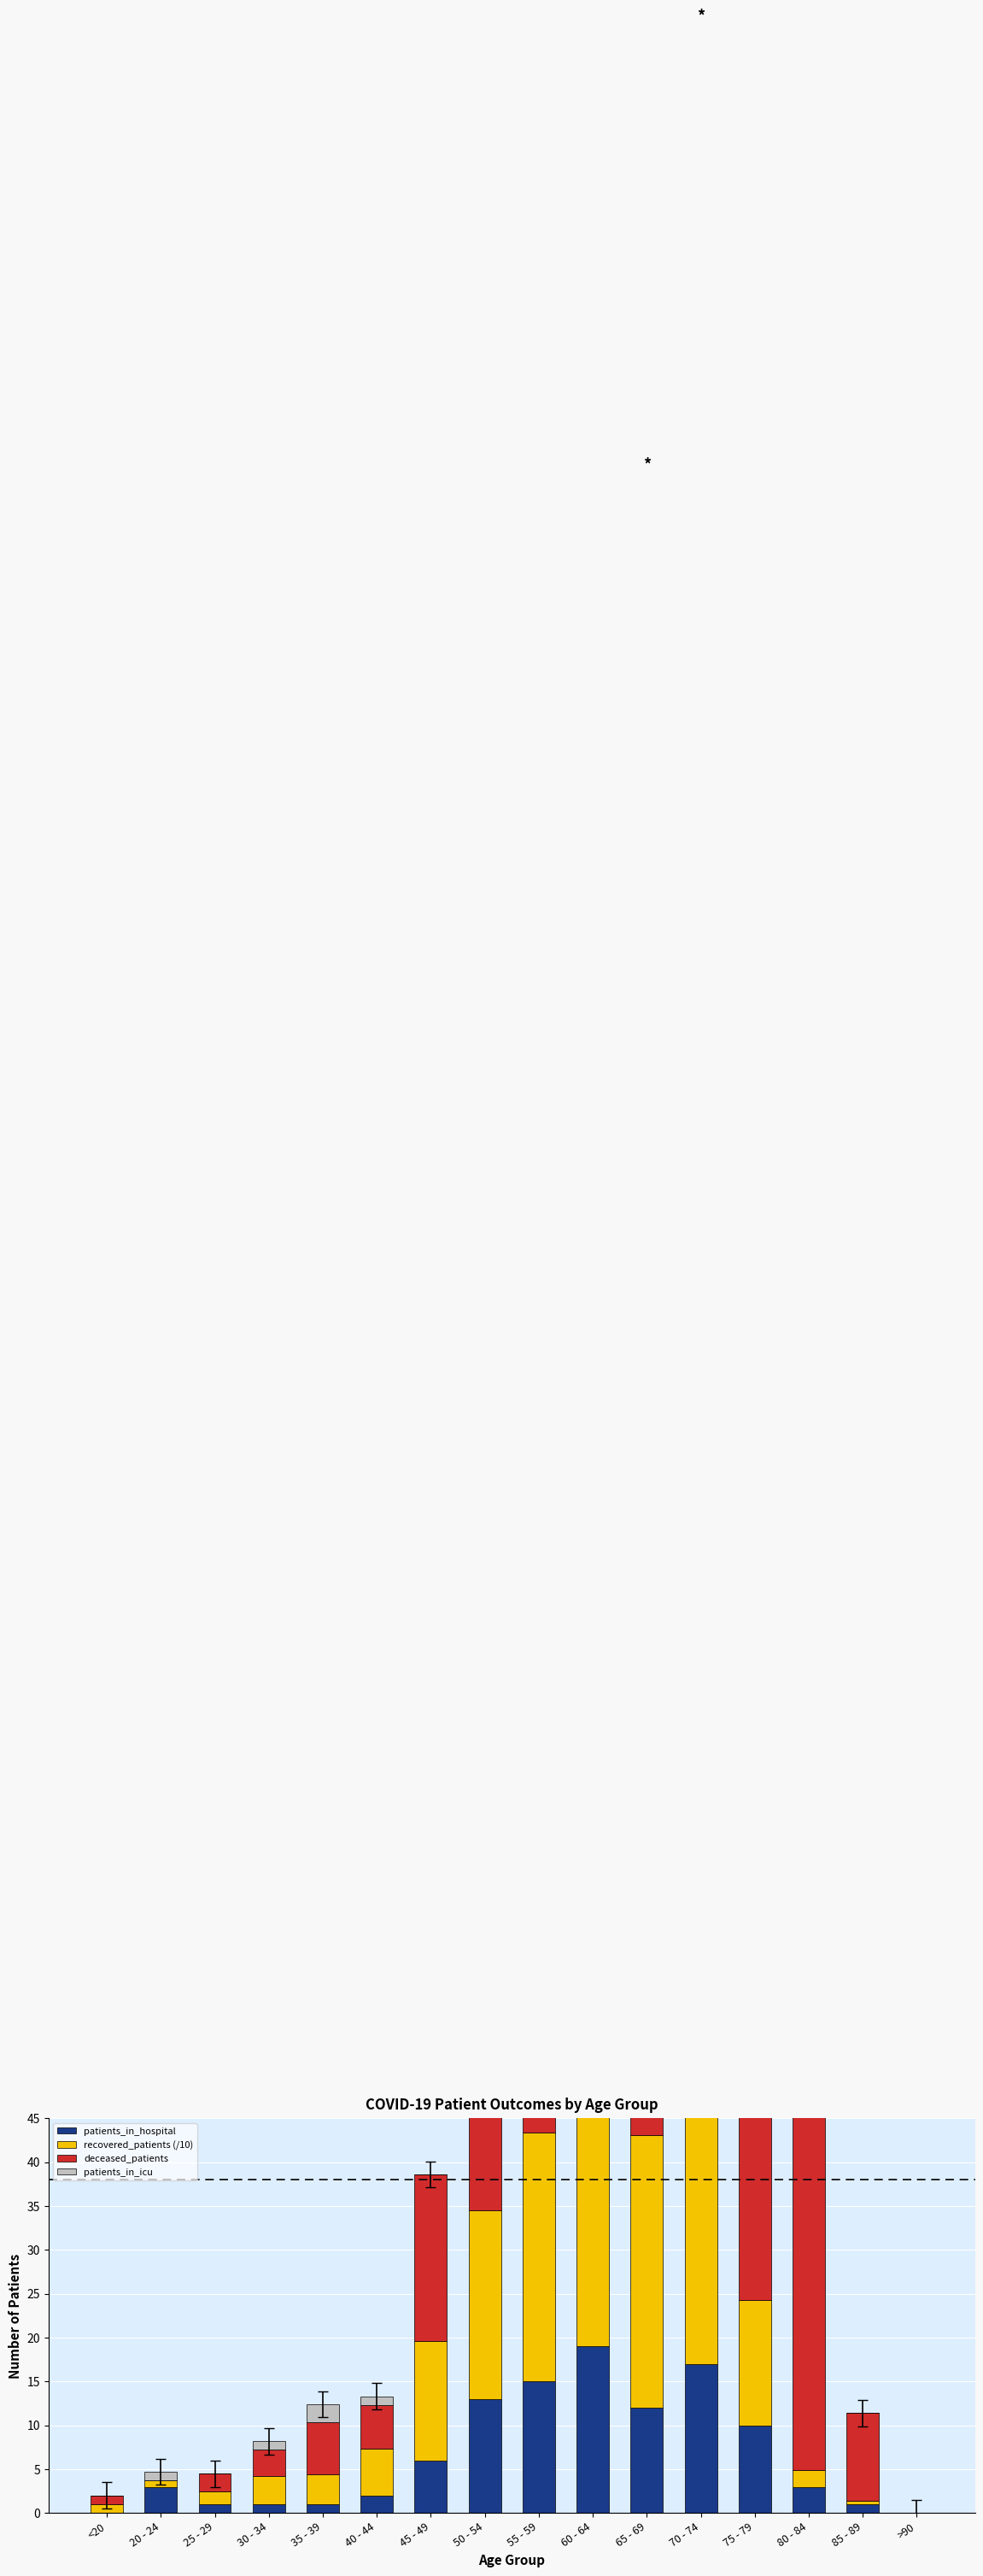

Between 35 - 39 and 65 - 69, which series saw the biggest shift?

deceased_patients